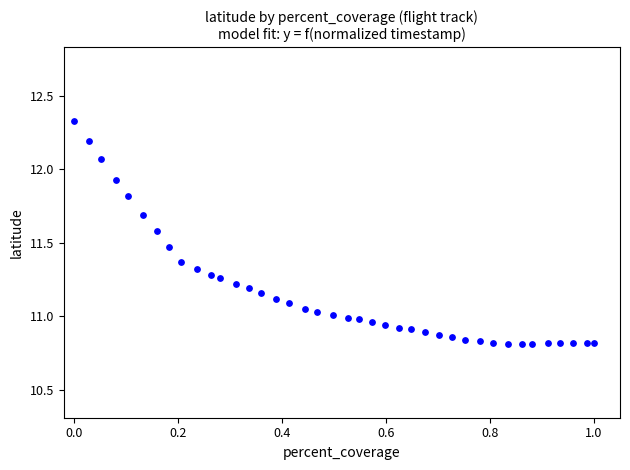

What is the range of X values (max minus min)?

1.0